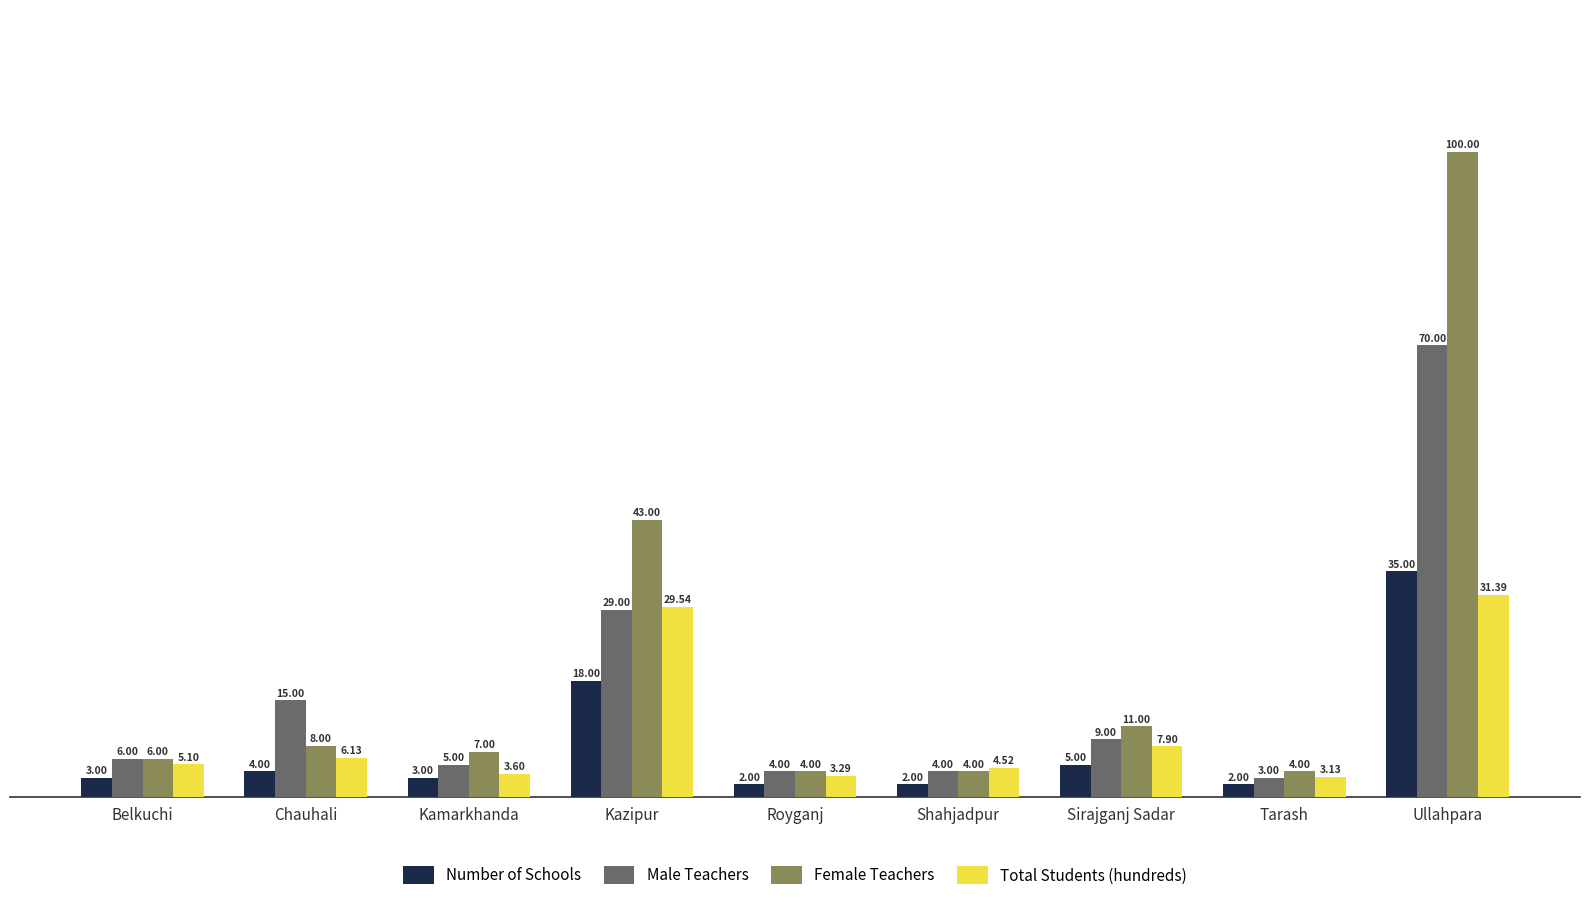

Where is Number of Schools nearest to the value 18?

Kazipur